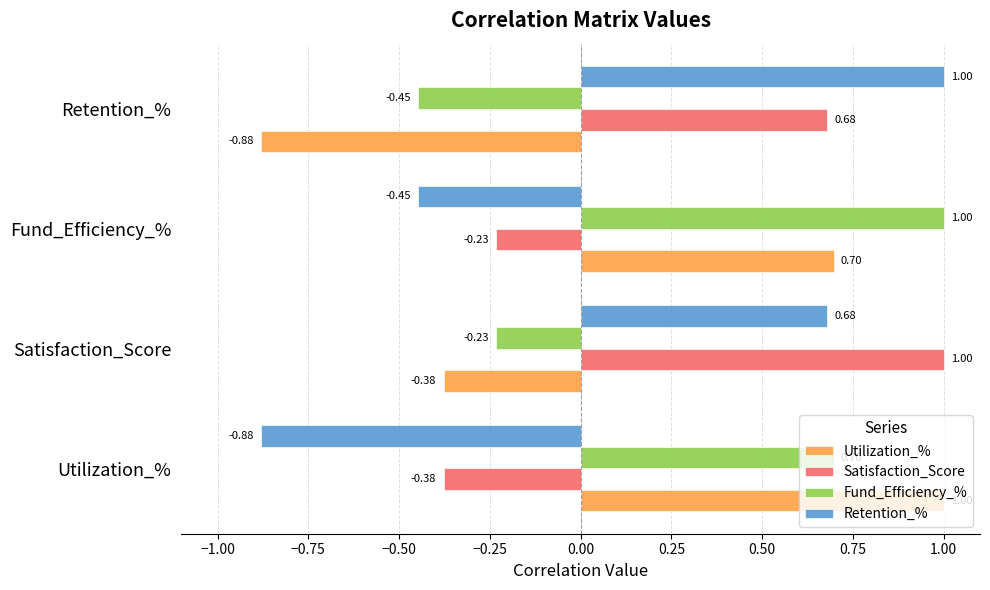

At how many categories does at least one series exceed 0?

4